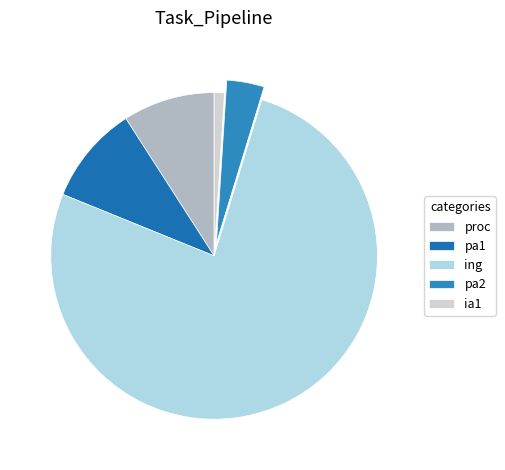

Does proc account for over 50% of the chart?

No